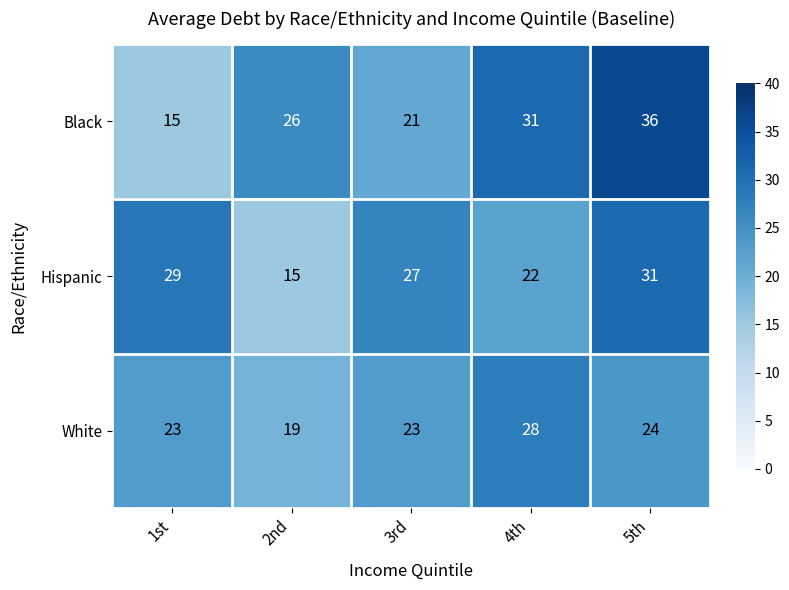

How many values in the Hispanic series are below 27?

2